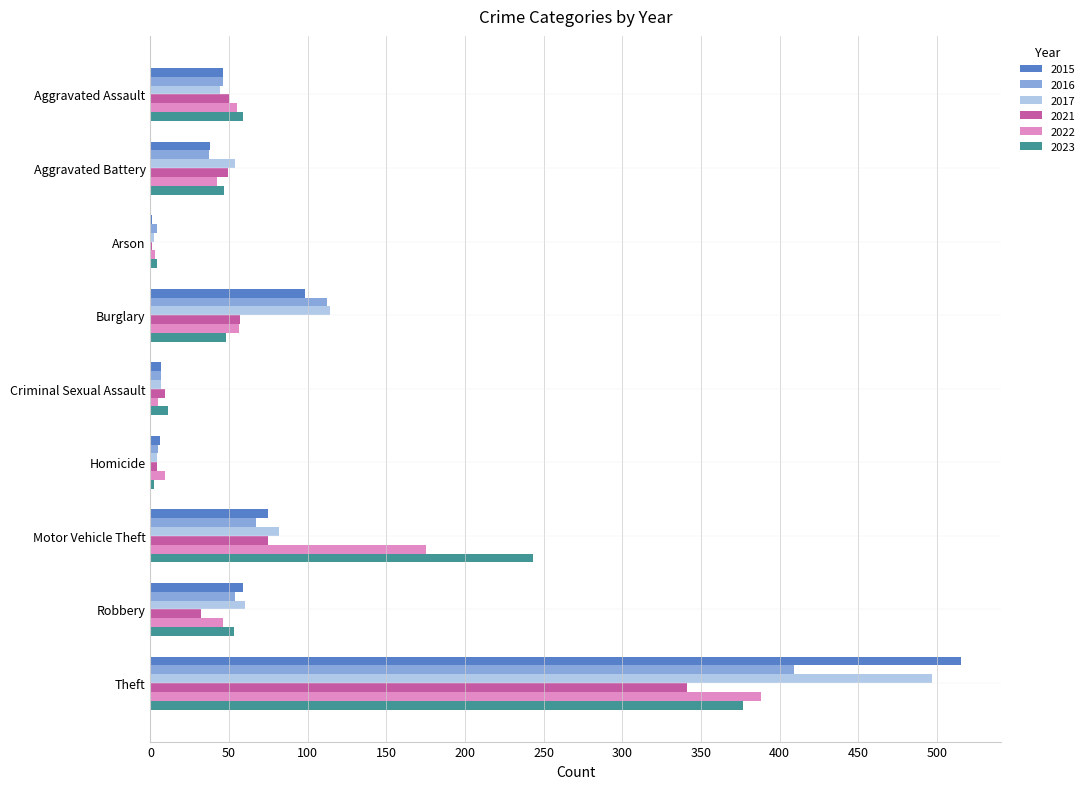

At which label does 2023 reach its peak?

Theft